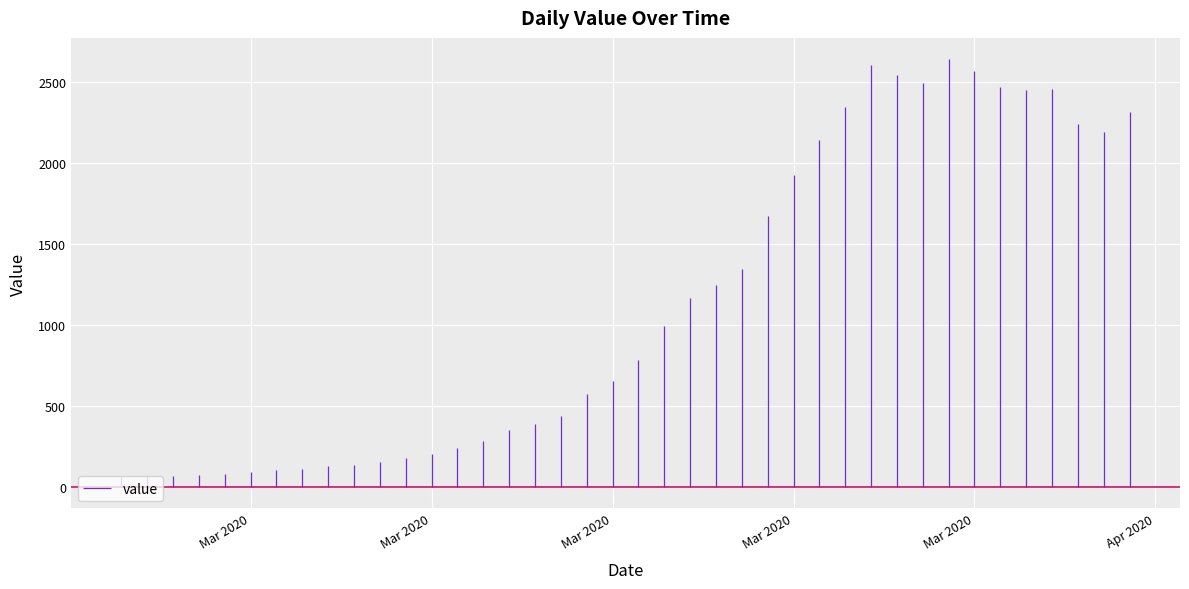

How many data points are above 784?

19